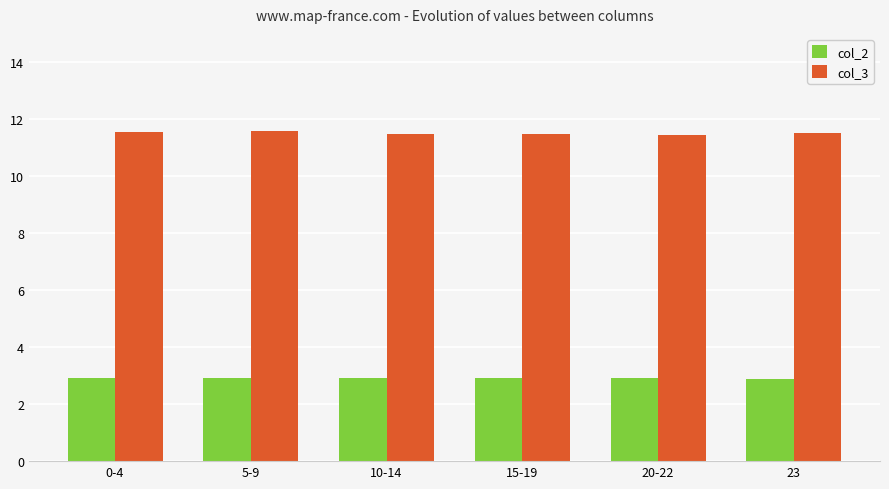

Are the bars horizontal?

No